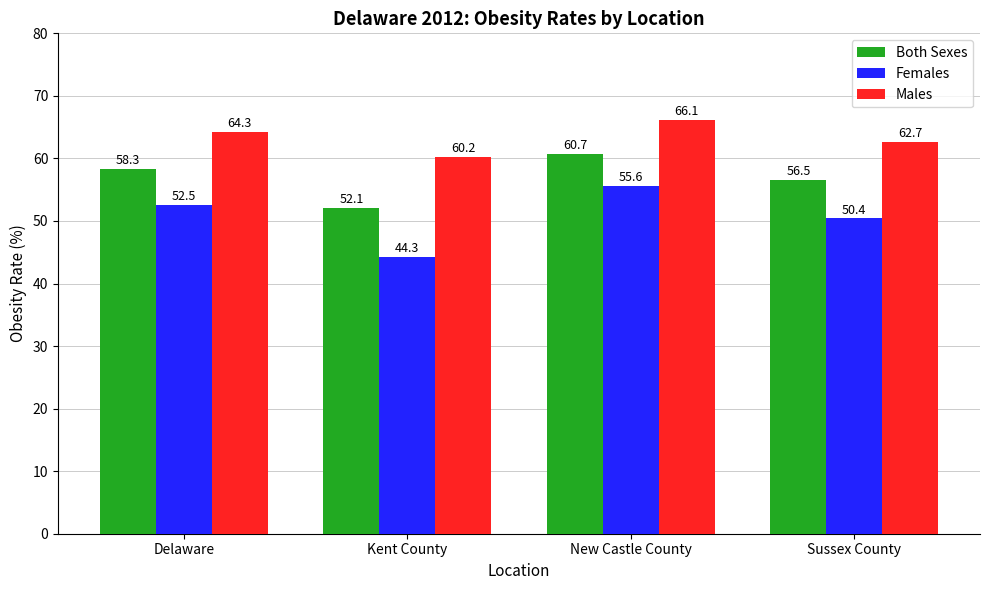

What is the average value of the Females series?

50.7